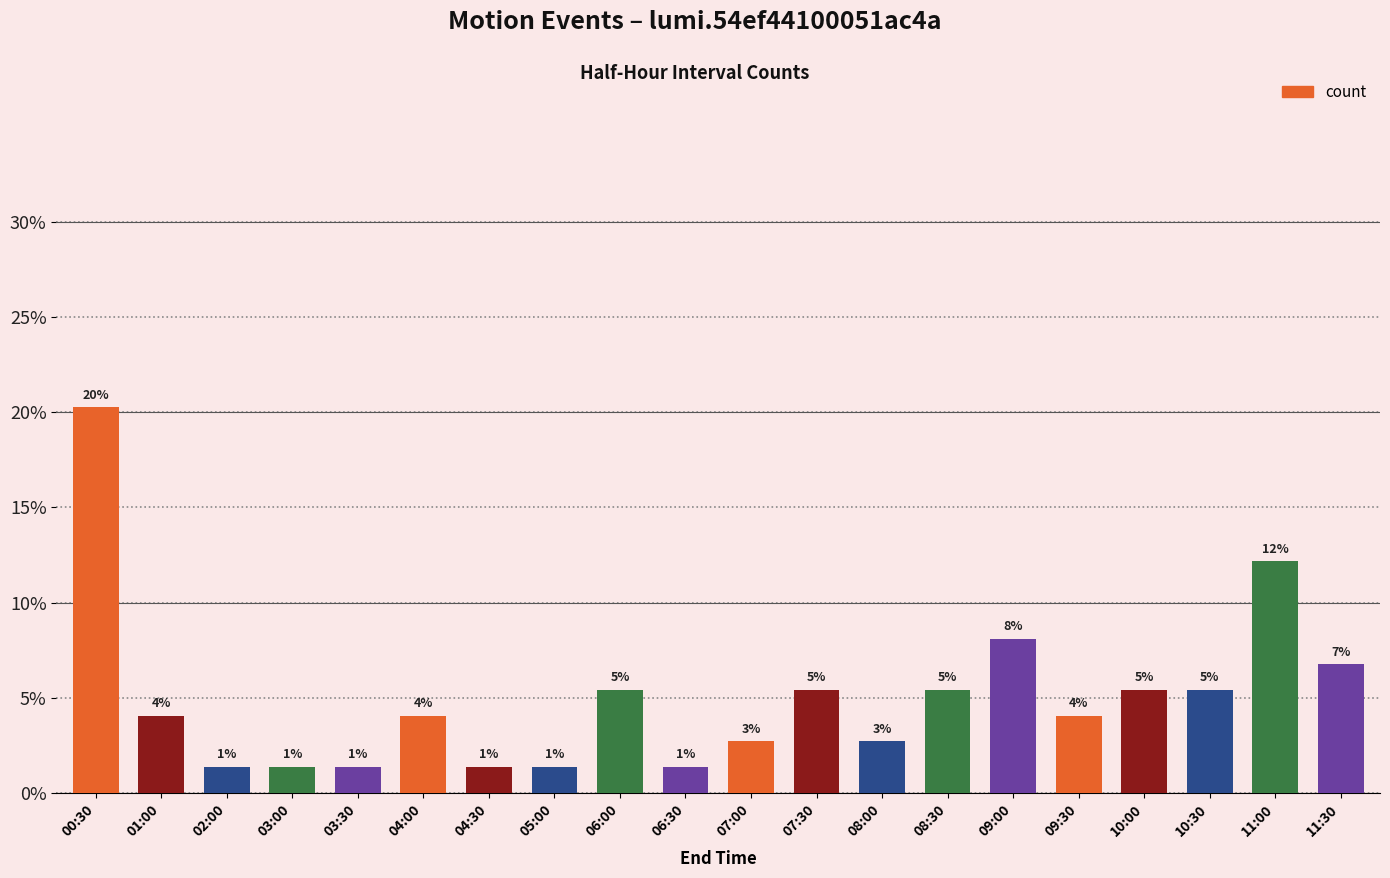

What is the label of the 4th bar from the left?

03:00